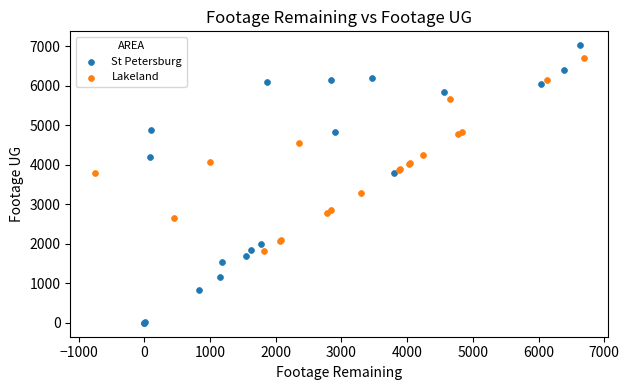

Which series reaches the maximum Y coordinate?

St Petersburg